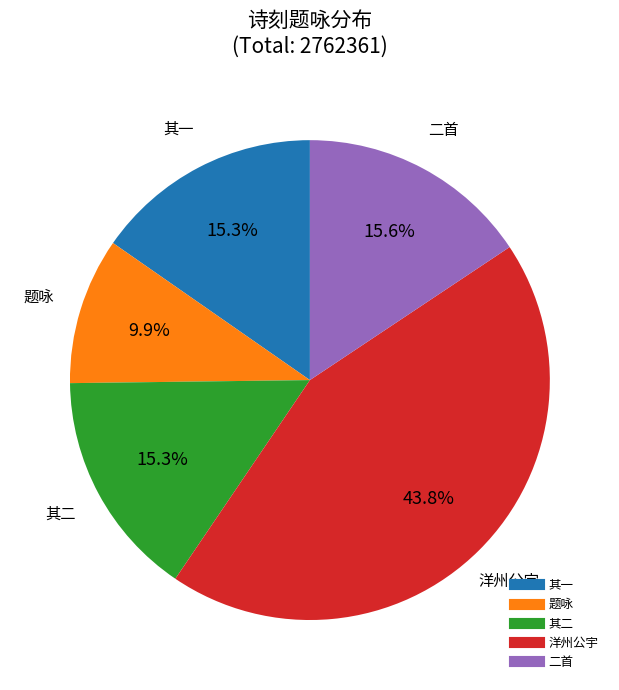

Is there any slice that represents more than half of the pie?

No